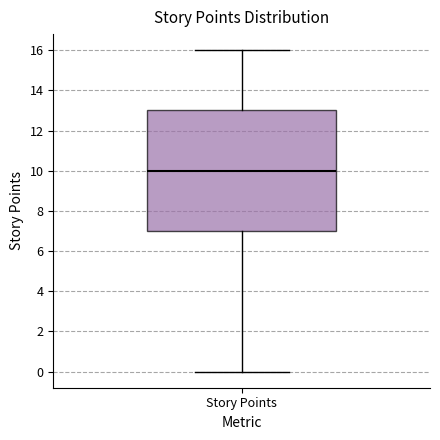

Transcribe this box plot: give where the median line is, the range the box spans, and where the two whiskers end, as read against the y-axis. The values are not printed on the chart, so give them approximately, as read against the axis.

median 10, box 7 to 13, whiskers 0 to 16